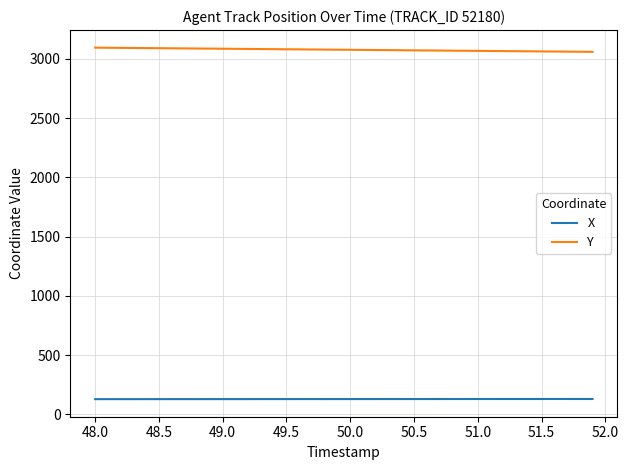

Which series has the largest range (max minus min)?

Y